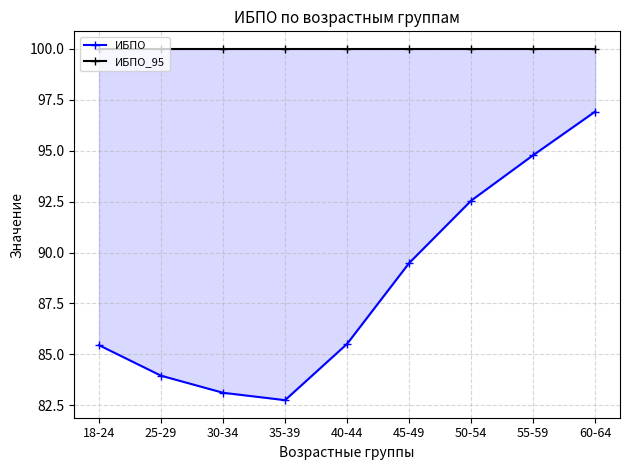

Is this an area chart (filled region under the line)?

No